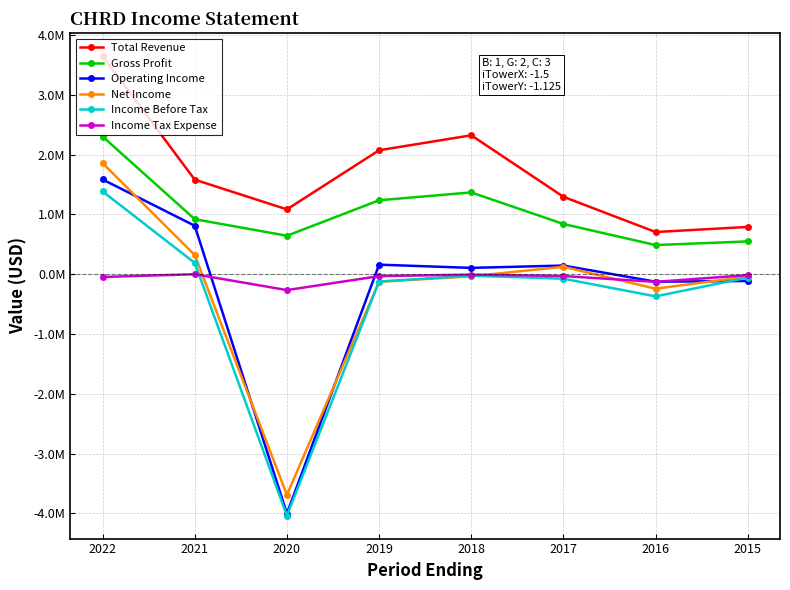

At which label does Net Income first exceed -35300?

2022